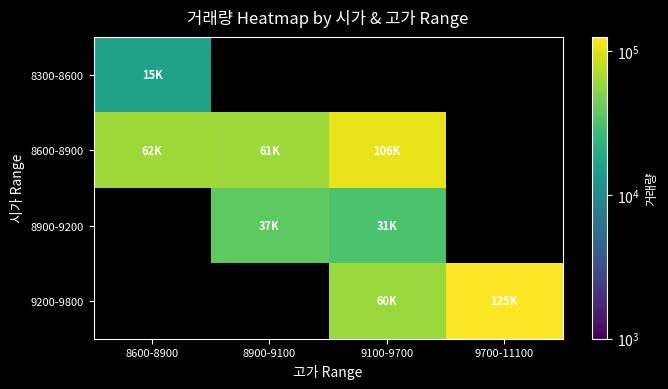

Which category has the highest value in the 8600-8900 series?

9100-9700